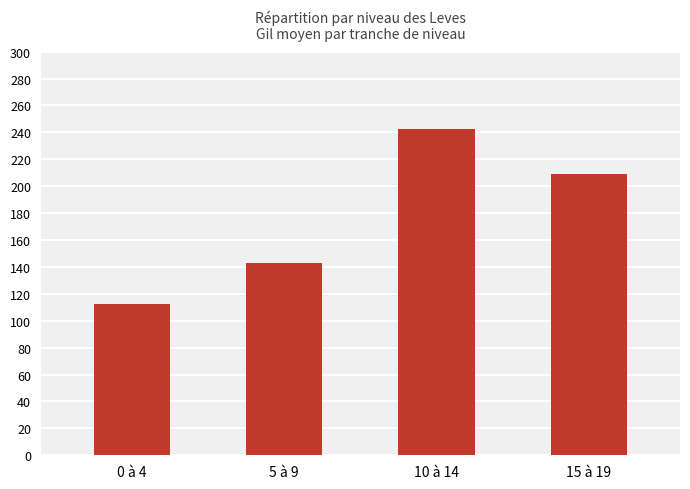

Count the number of data series in this chart.

1